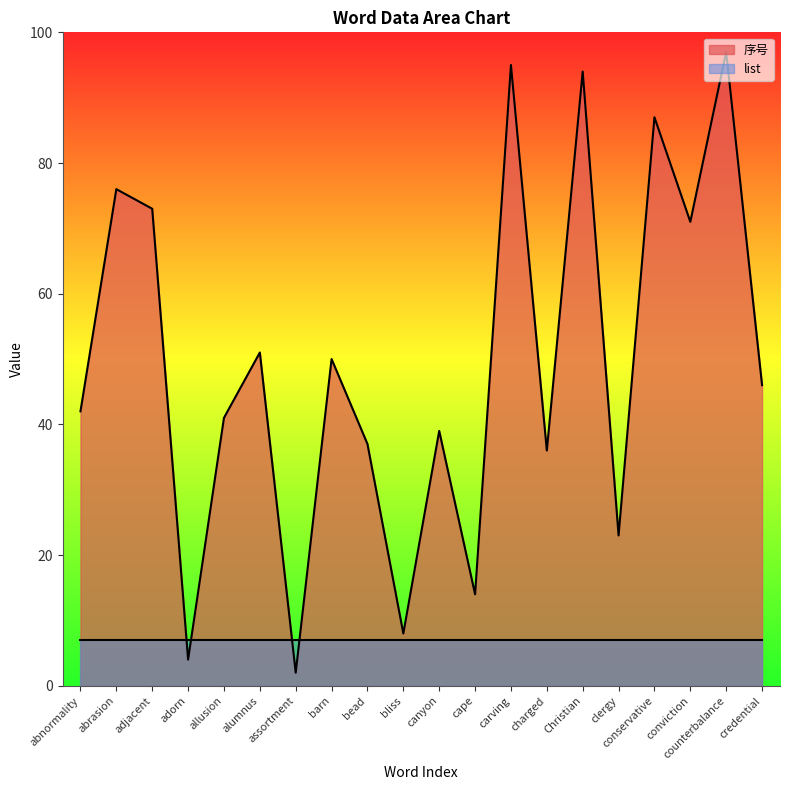

Which label corresponds to the smallest value in the chart?

assortment